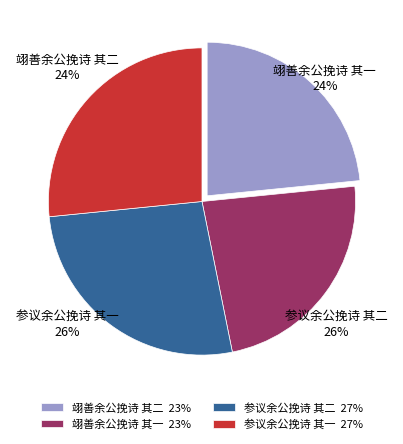

The 参议余公挽诗 其一 slice represents 27% of the pie. True or false?

True